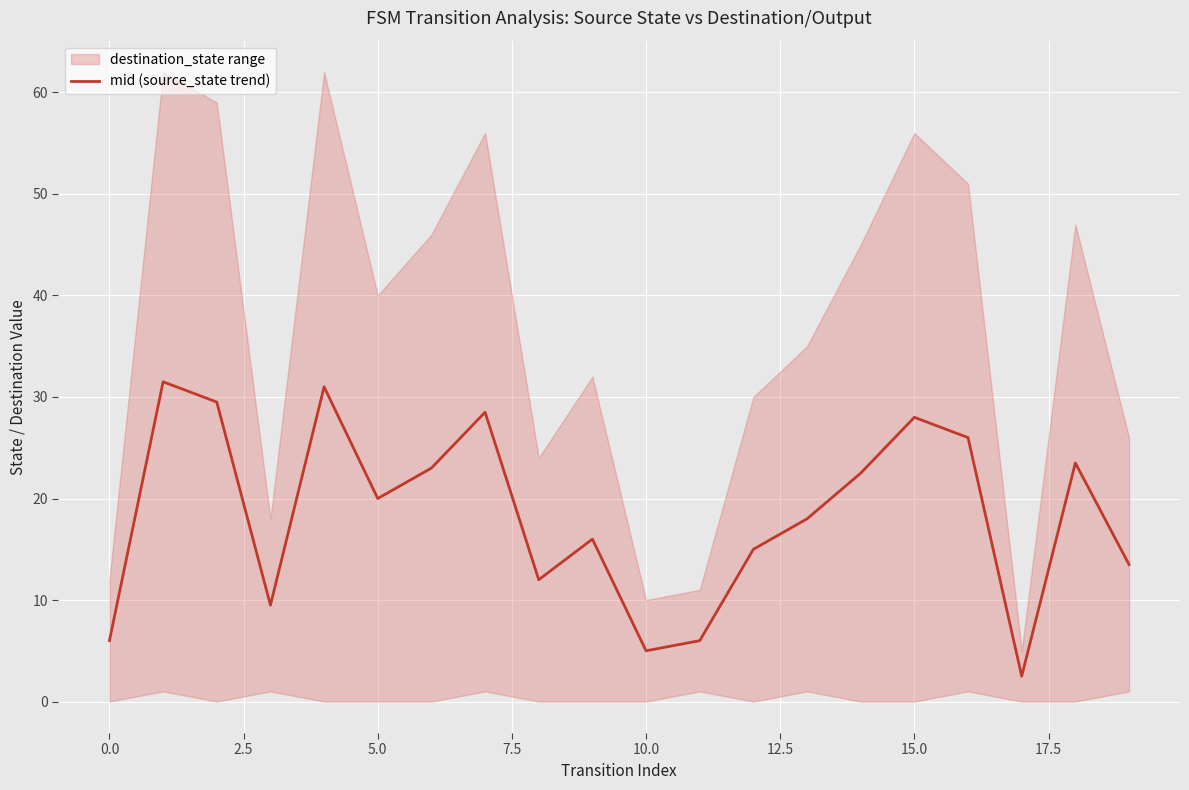

True or false: mid (source_state trend) has a value of 1.9 at 10.0.

False